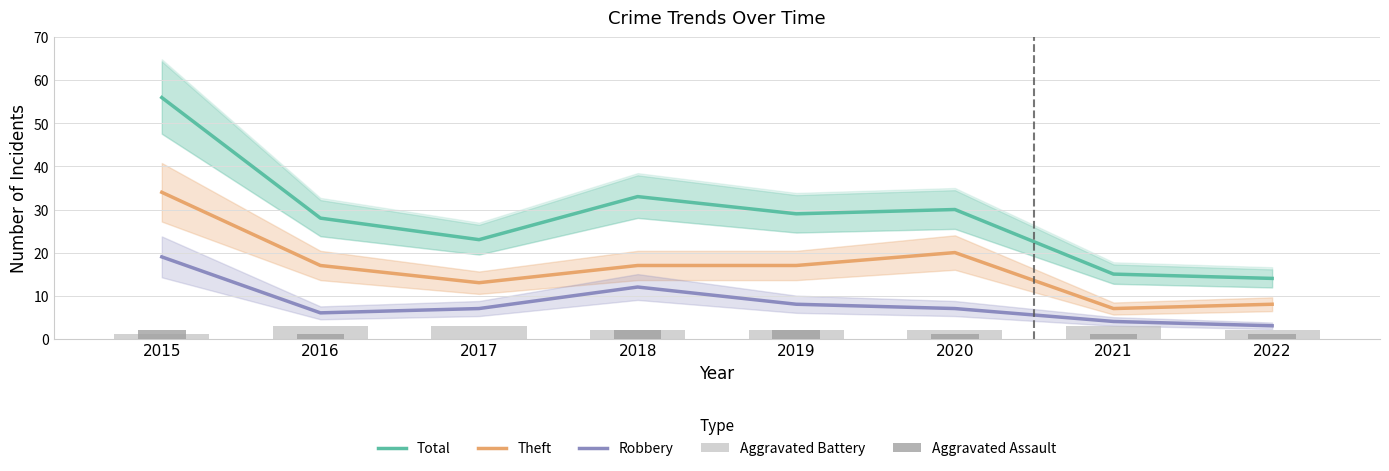

Reading left to right, list all the values displayed in this chart.

Total: 56	28	23	33	29	30	15	14
Theft: 34	17	13	17	17	20	7	8
Robbery: 19	6	7	12	8	7	4	3
Aggravated Battery: 1	3	3	2	2	2	3	2
Aggravated Assault: 2	1	0	2	2	1	1	1